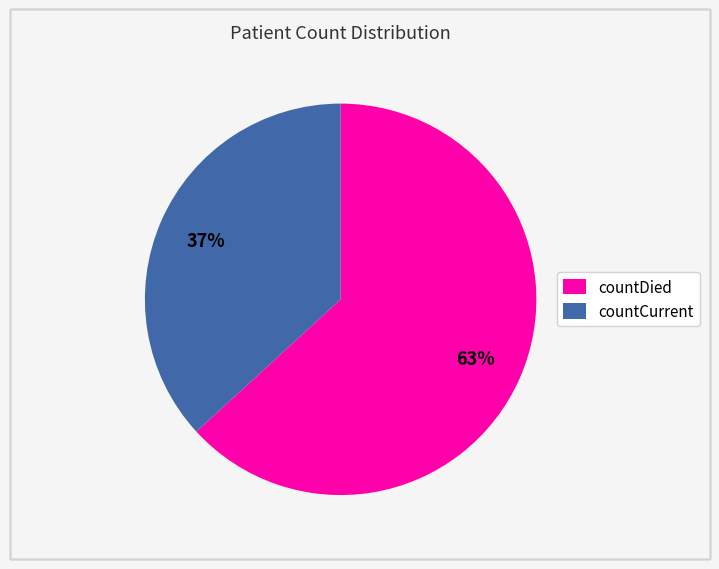

Approximately how many times larger is the value at countDied compared to countCurrent?

1.7